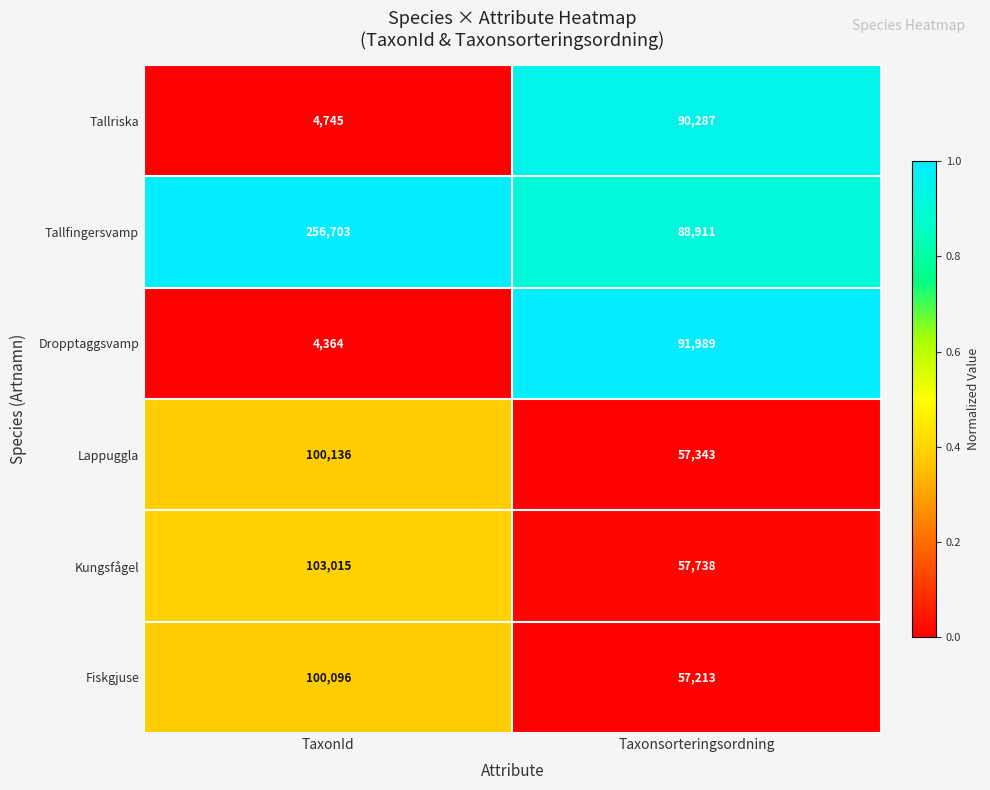

Reading left to right, transcribe all the data shown in this chart.

Tallriska: TaxonId=4745	Taxonsorteringsordning=90287
Tallfingersvamp: TaxonId=256703	Taxonsorteringsordning=88911
Dropptaggsvamp: TaxonId=4364	Taxonsorteringsordning=91989
Lappuggla: TaxonId=100136	Taxonsorteringsordning=57343
Kungsfågel: TaxonId=103015	Taxonsorteringsordning=57738
Fiskgjuse: TaxonId=100096	Taxonsorteringsordning=57213